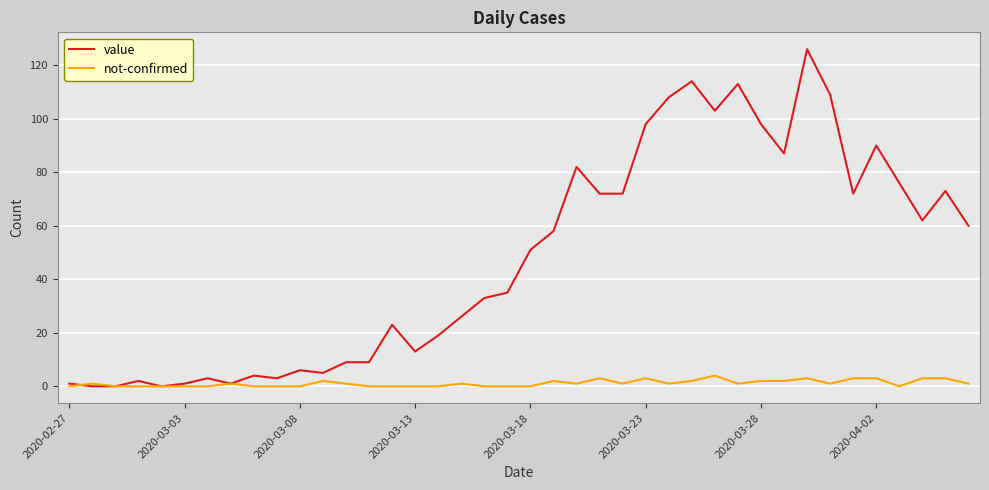

Rank the series by their maximum value, from highest to lowest.

value, not-confirmed